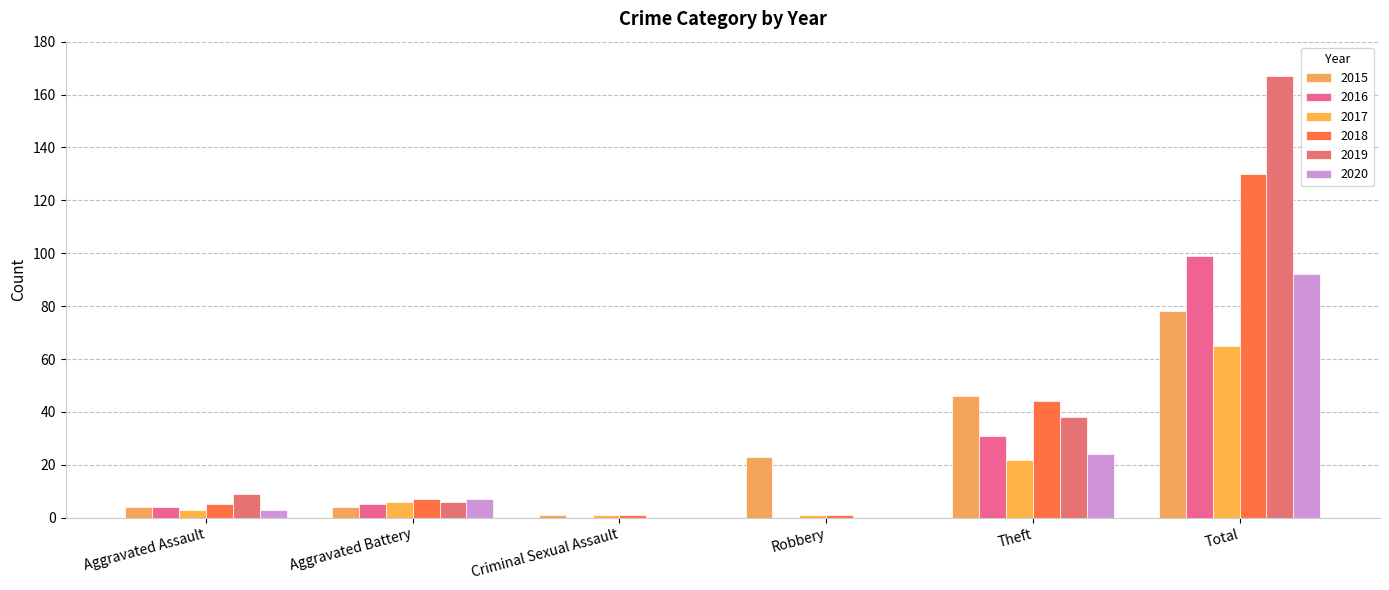

List the series in order of their peak value, lowest first.

2017, 2015, 2020, 2016, 2018, 2019